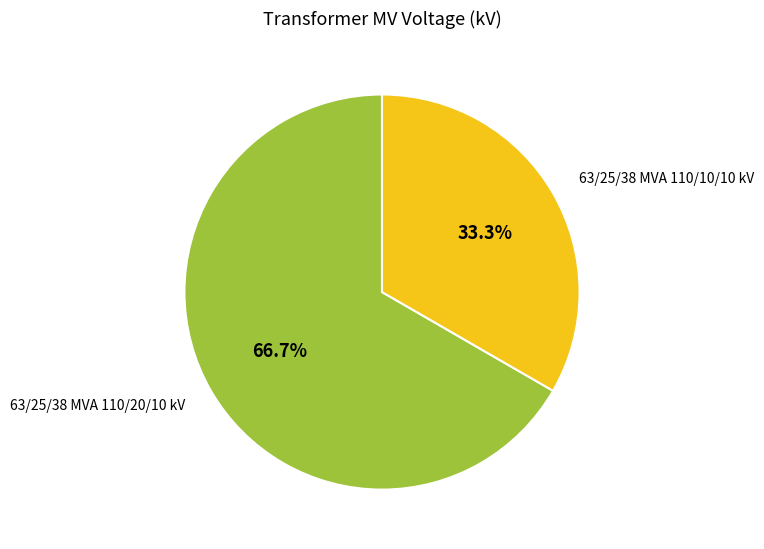

To the nearest percent, what is the average slice percentage?

50%